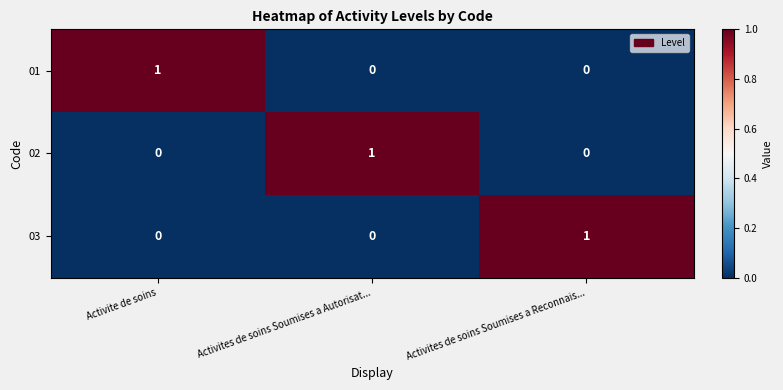

True or false: 03 has a value of 0 at Activite de soins.

True